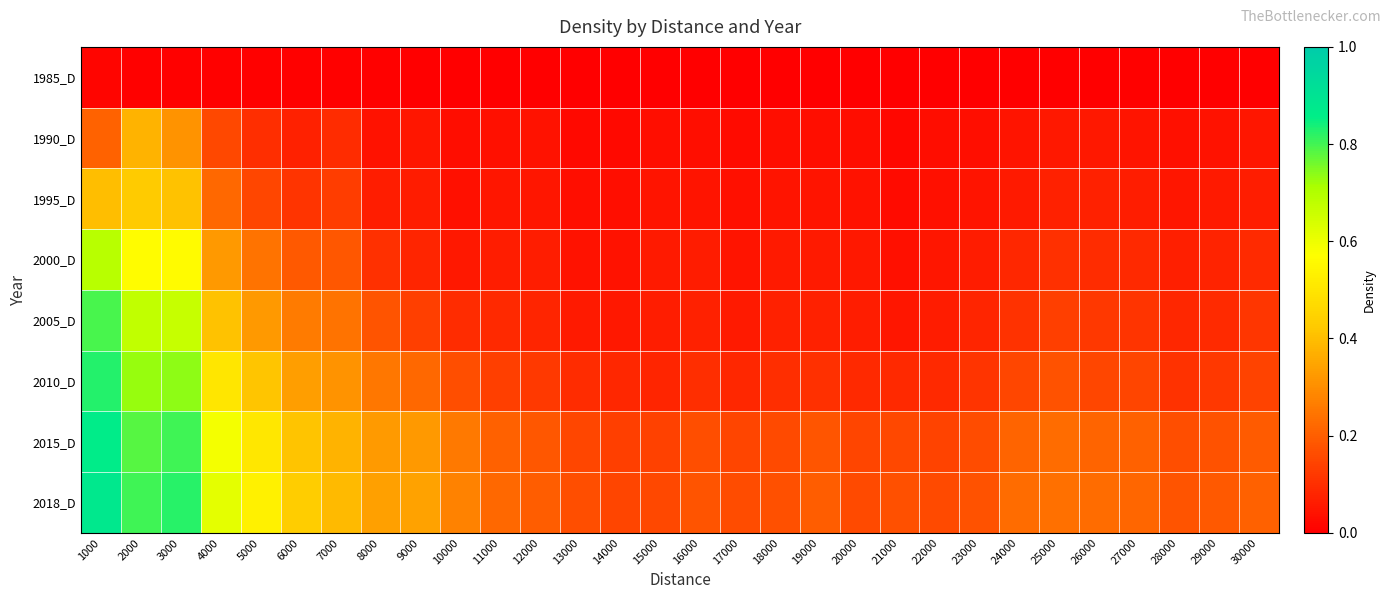

At how many categories does at least one series exceed 0?

30